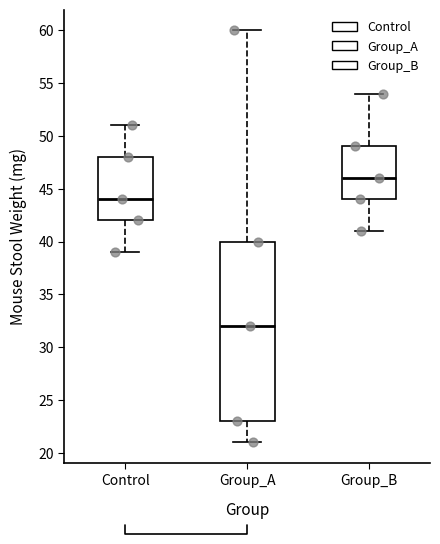

Which box's median line is the highest?

Group_B